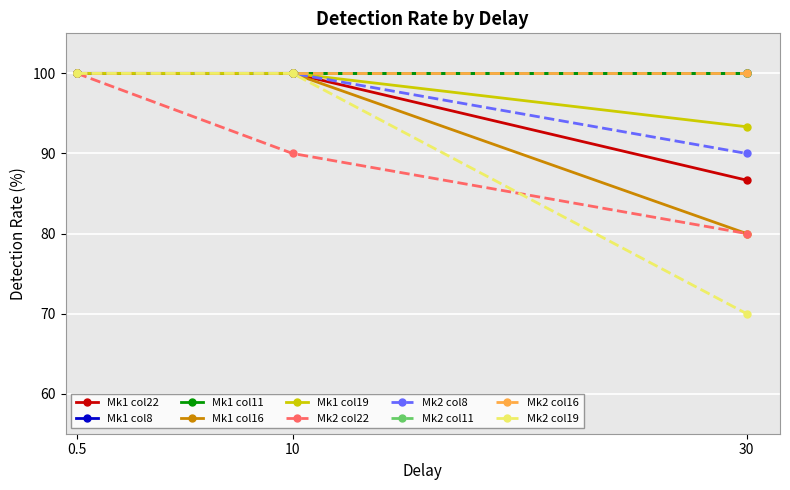

Does the chart have visible grid lines?

Yes